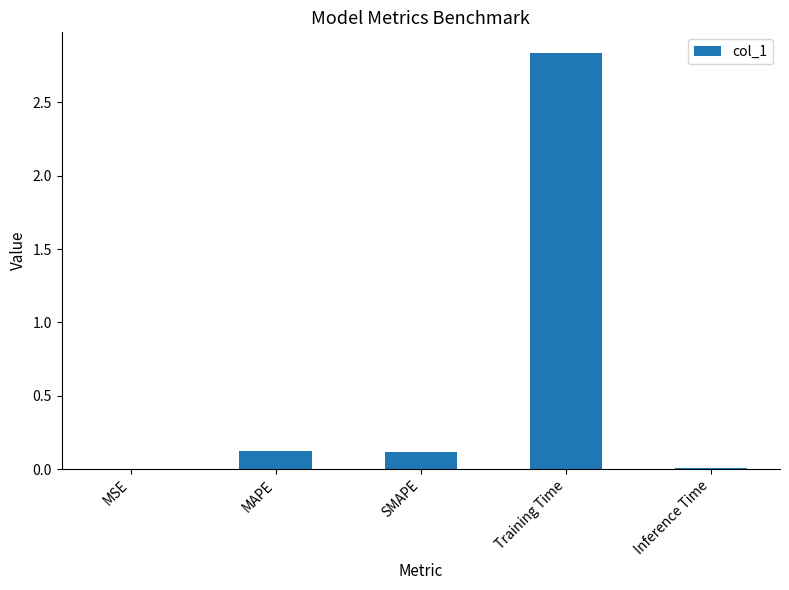

Are the bars horizontal?

No